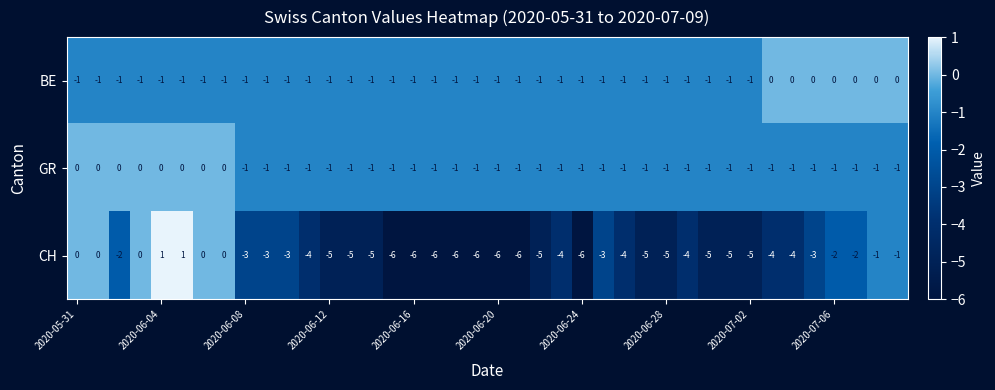

What is the sum of all CH values?

-138